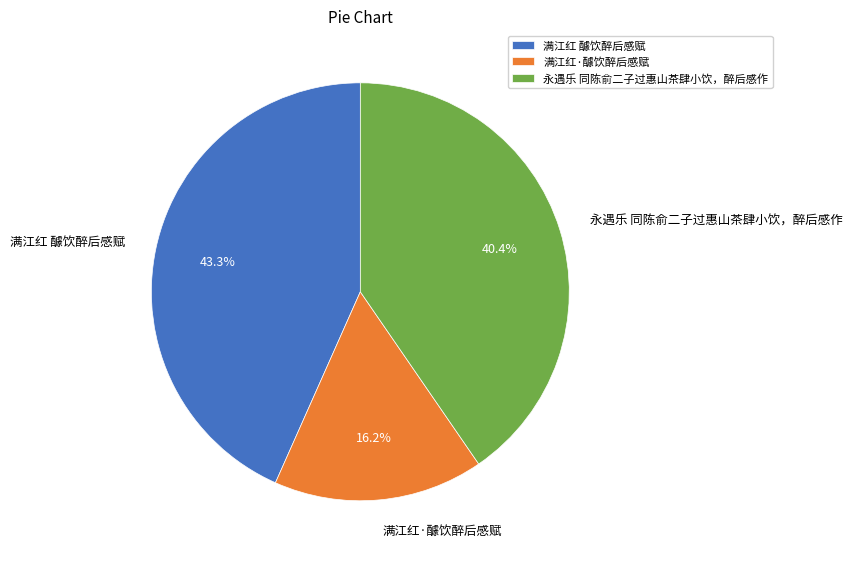

What is the smallest slice in the pie chart?

满江红·醵饮醉后感赋